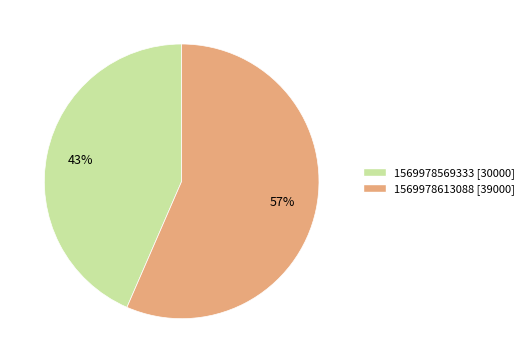

Does 1569978569333 represent more than half of the total?

No